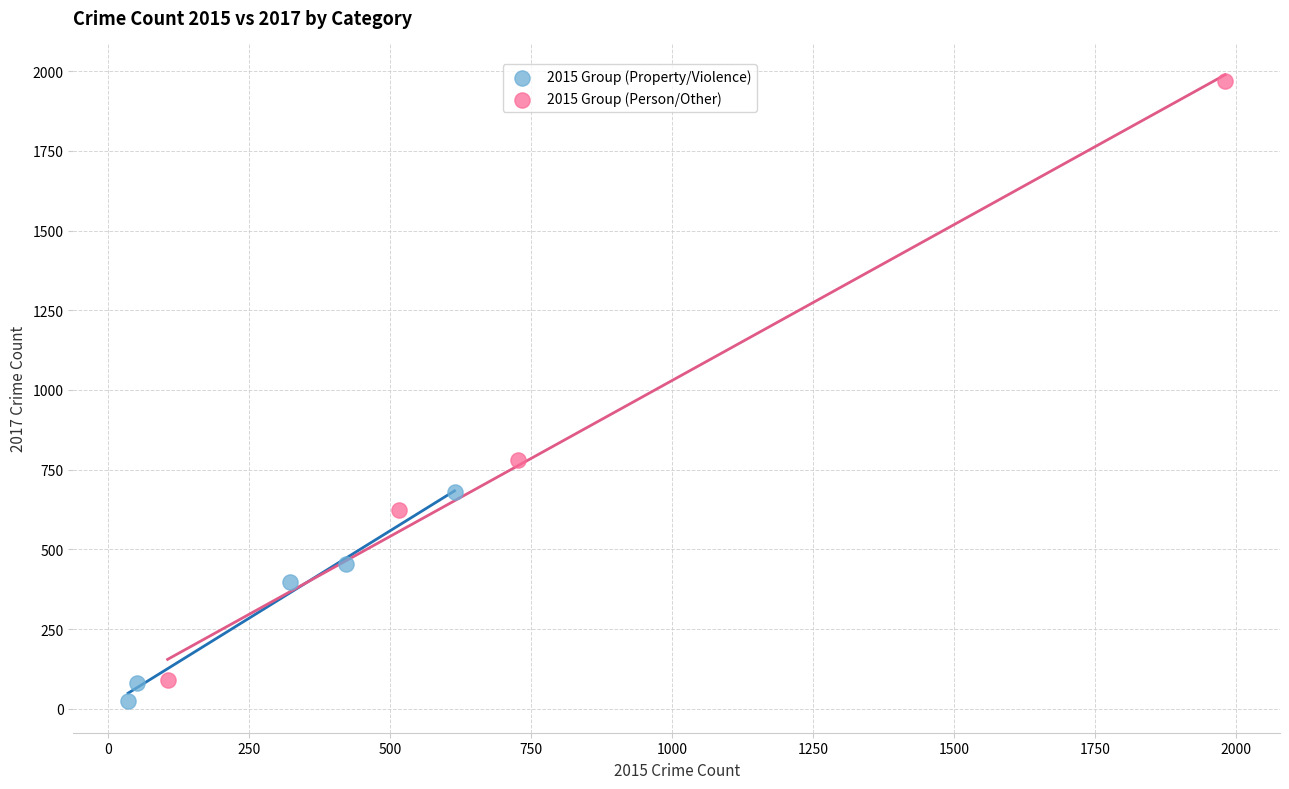

Which series reaches the maximum Y coordinate?

2015 Group (Person/Other)